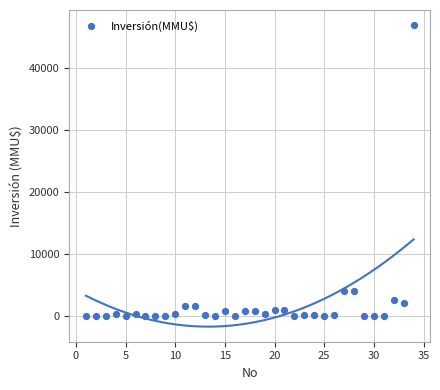

What is the range of Y values (max minus min)?

47000